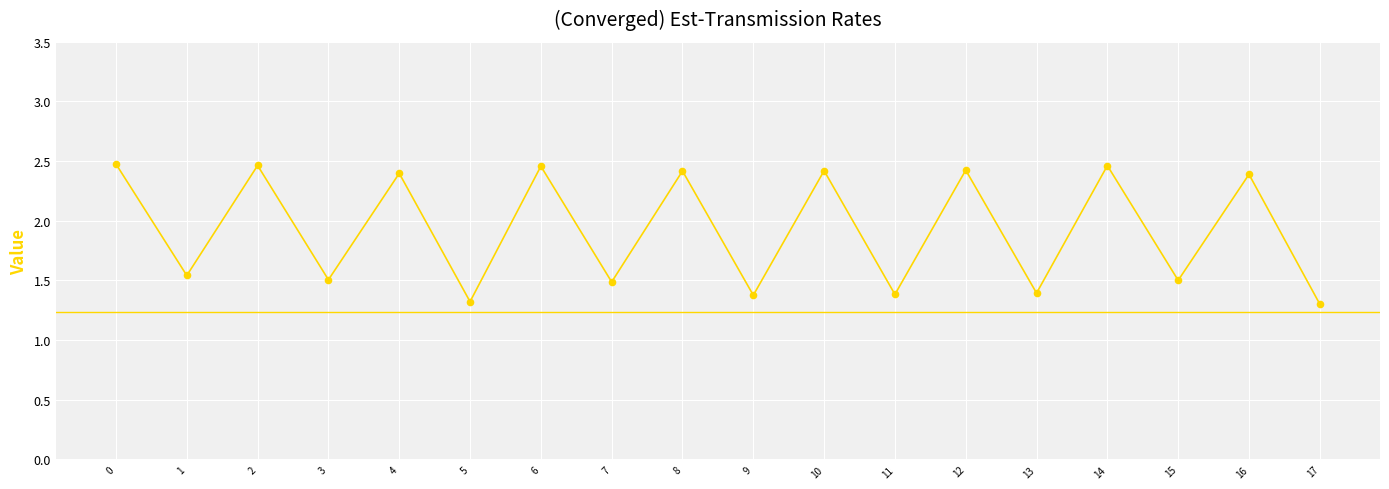

What is the ratio of the value at 8 to the value at 5?

1.8